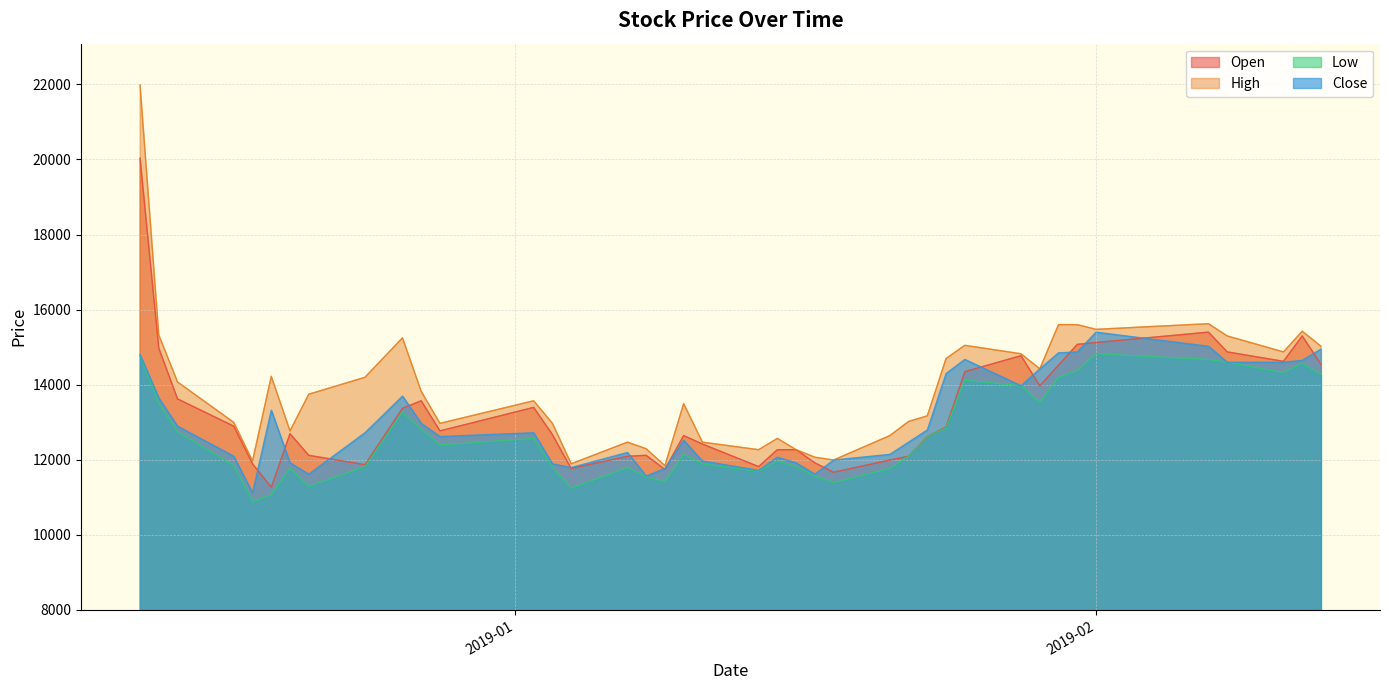

Read the Open value at 2019-01-22.

12094